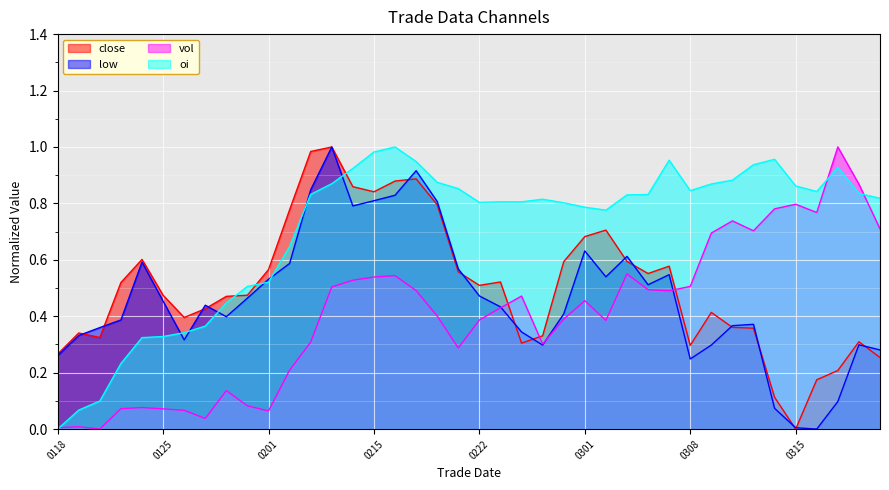

How many intersections are there between close and vol?

3